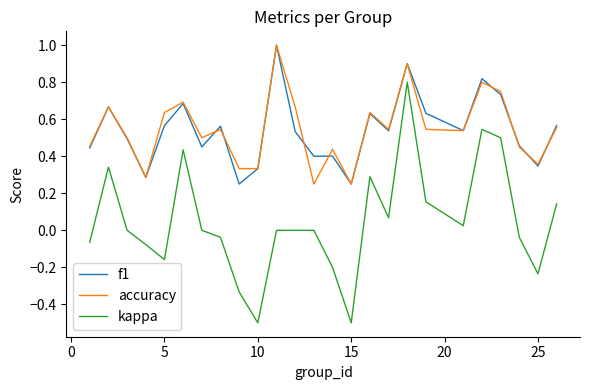

Which series has the widest spread of values?

kappa